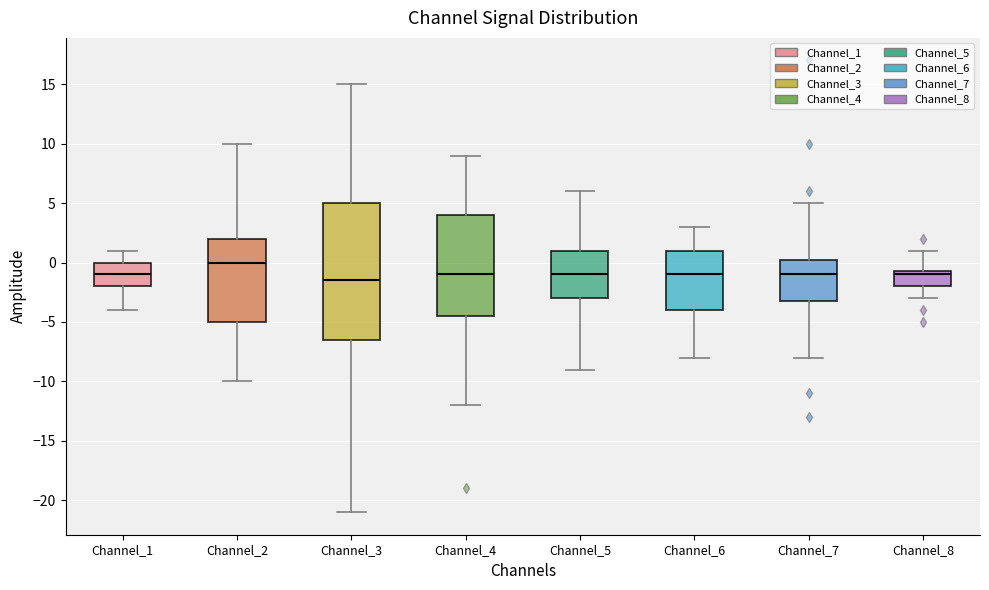

Reading left to right, transcribe this box plot: for each box, give where its median line is, the range the box spans, and where its two whiskers end, as read against the y-axis. The values are not printed on the chart, so give them approximately, as read against the axis.

Channel_1: median -1.0, box -2.0 to 0.0, whiskers -4.0 to 1.0
Channel_2: median 0.0, box -5.0 to 2.0, whiskers -10.0 to 10.0
Channel_3: median -1.5, box -6.5 to 5.0, whiskers -21.0 to 15.0
Channel_4: median -1.0, box -4.5 to 4.0, whiskers -12.0 to 9.0
Channel_5: median -1.0, box -3.0 to 1.0, whiskers -9.0 to 6.0
Channel_6: median -1.0, box -4.0 to 1.0, whiskers -8.0 to 3.0
Channel_7: median -1.0, box -3.0 to 0.5, whiskers -8.0 to 5.0
Channel_8: median -1.0, box -2.0 to -0.5, whiskers -3.0 to 1.0